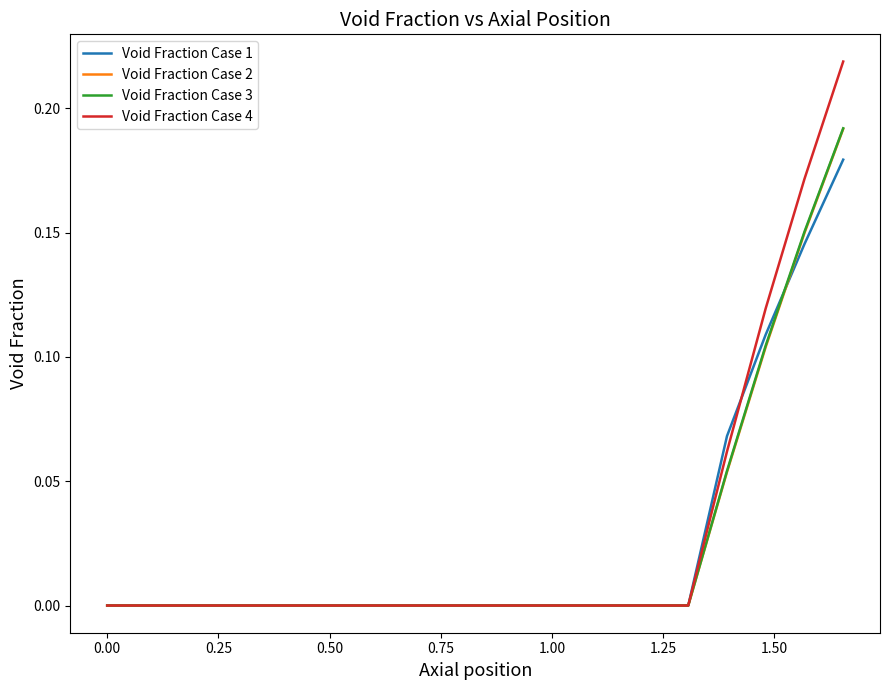

Which series has the largest range (max minus min)?

Void Fraction Case 4